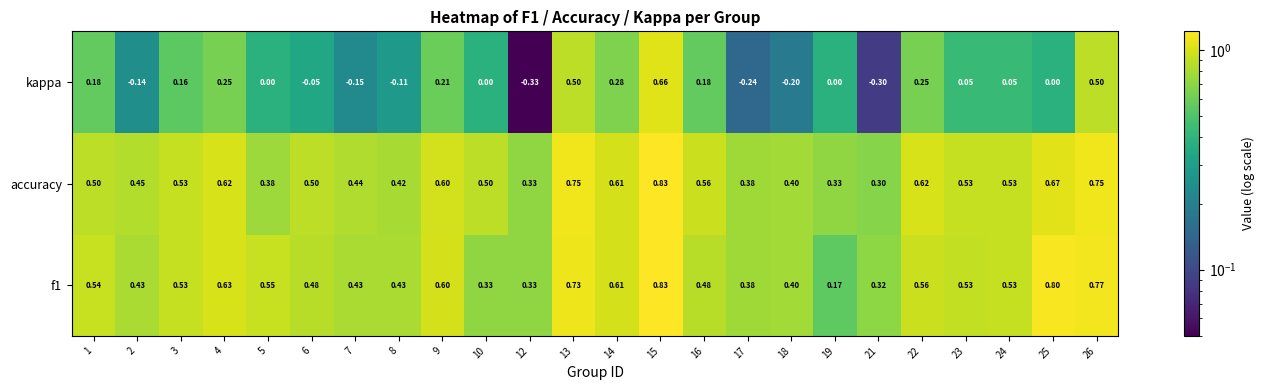

Which series changed the most between 8 and 21?

kappa